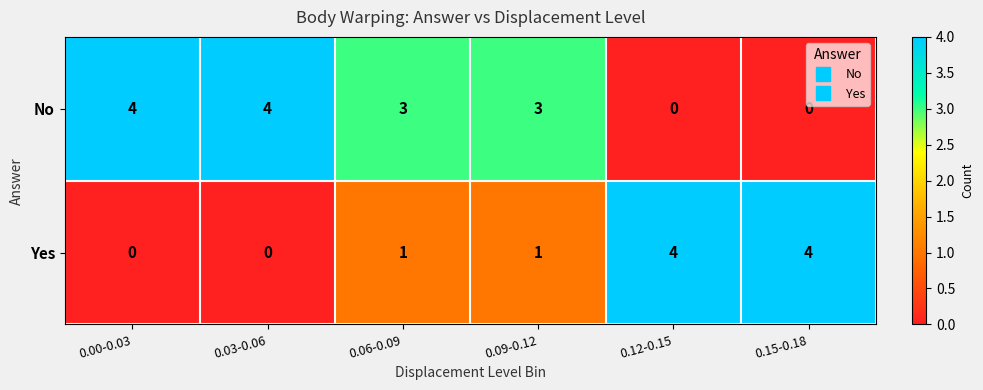

What is the difference between the Yes values at 0.15-0.18 and 0.03-0.06?

4